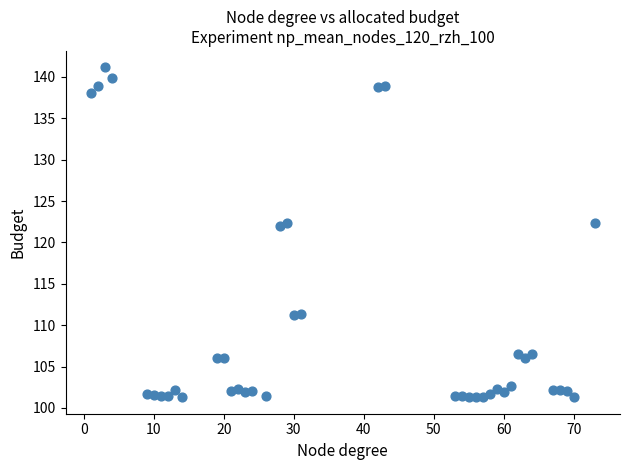

Count the number of points in this scatter plot.

40